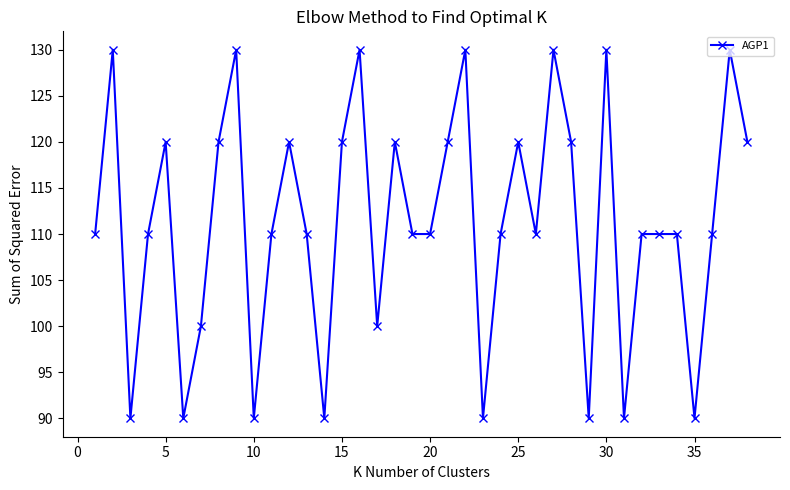

What is the minimum value shown in the chart?

90